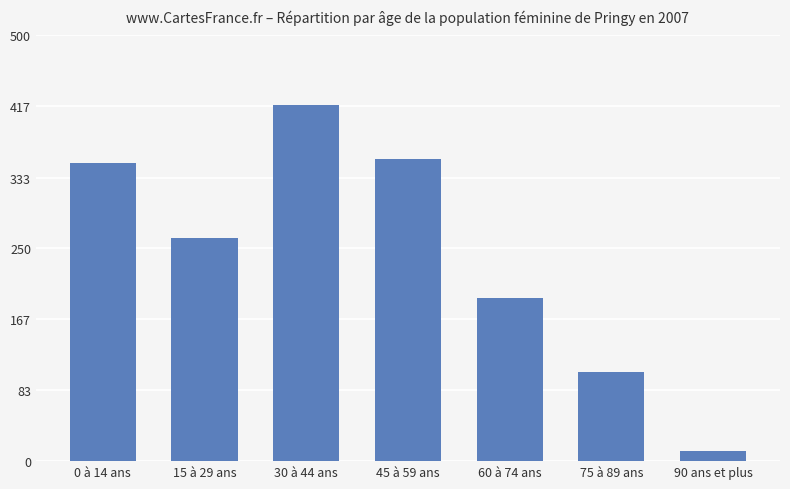

Rank the categories by value from highest to lowest.

30 à 44 ans, 45 à 59 ans, 0 à 14 ans, 15 à 29 ans, 60 à 74 ans, 75 à 89 ans, 90 ans et plus